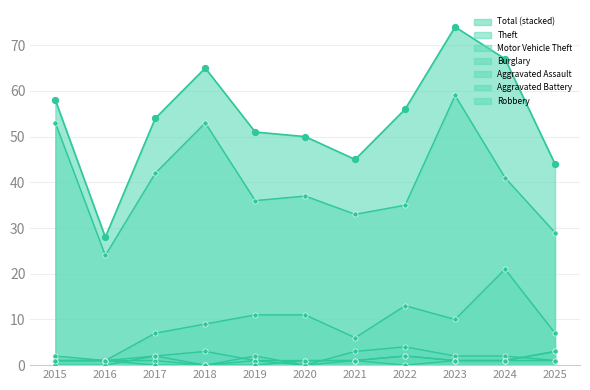

At which category is the sum across all series the highest?

2023